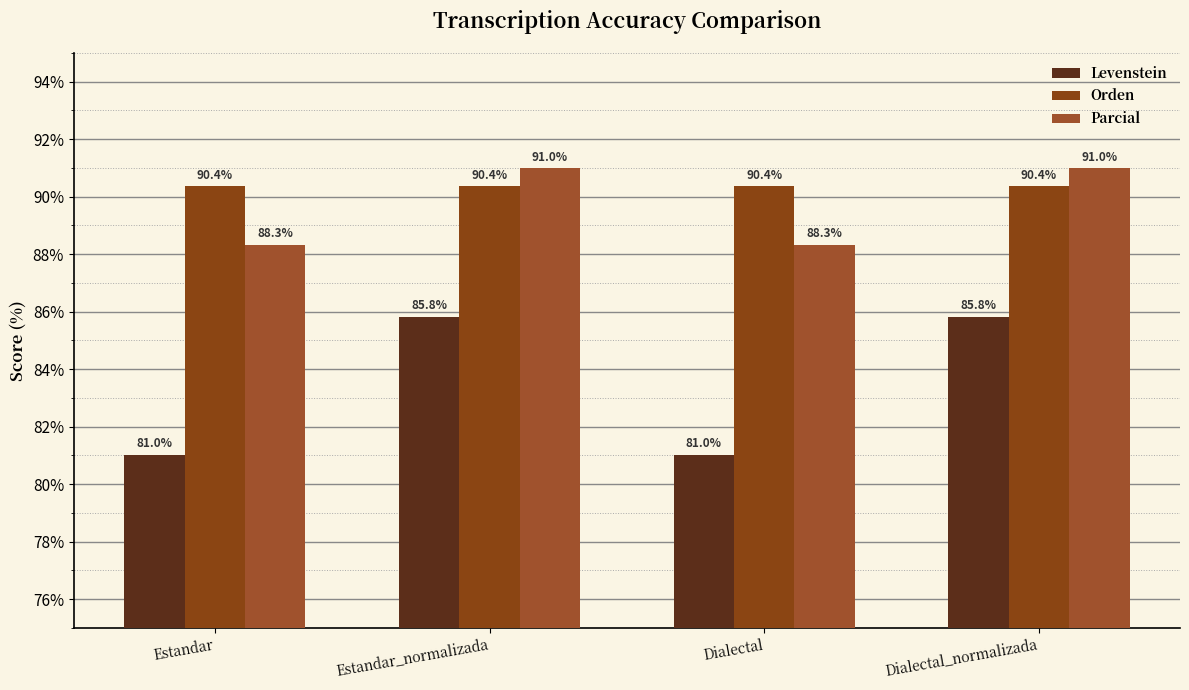

Which has a higher value, Dialectal_normalizada or Estandar_normalizada?

Dialectal_normalizada